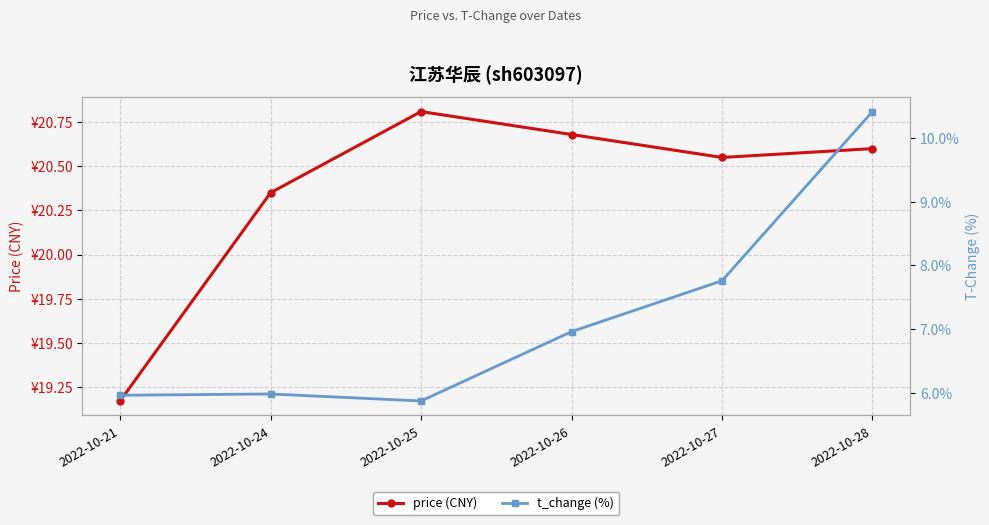

The price (CNY) series shows 19.2 at 2022-10-21. True or false?

True